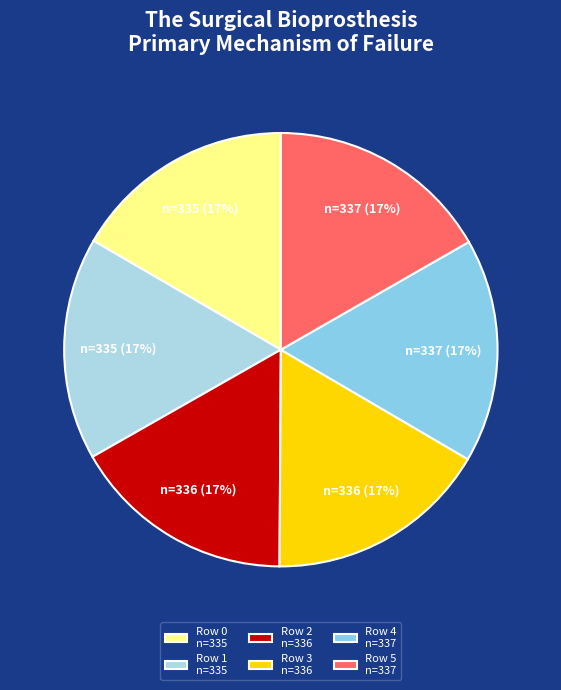

True or false: Row 2 accounts for 5% of the total.

False